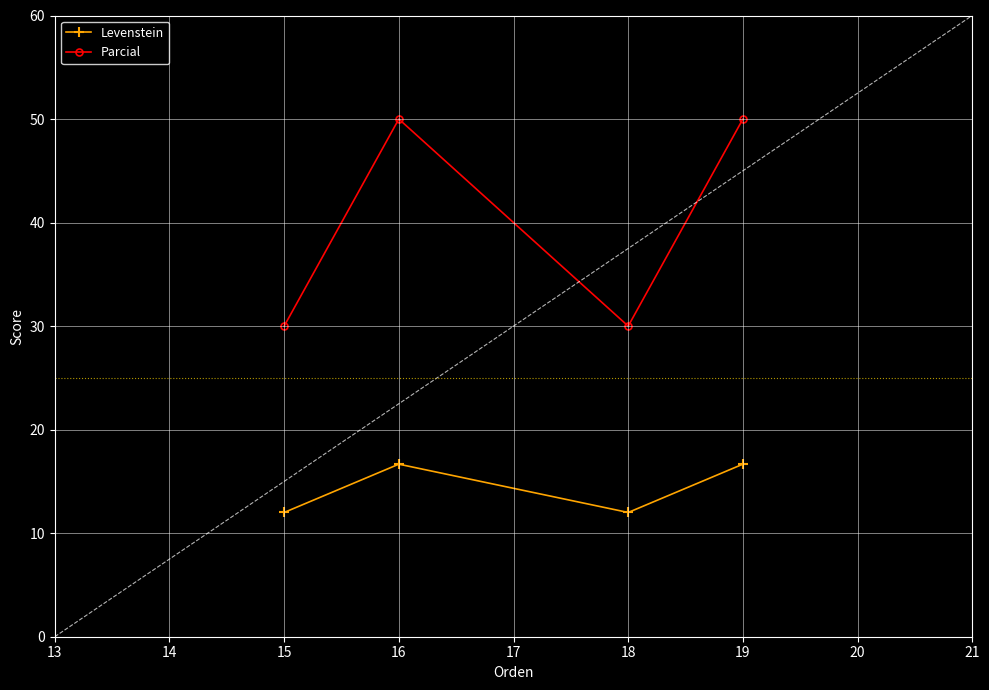

True or false: Levenstein and Parcial intersect in this chart.

False